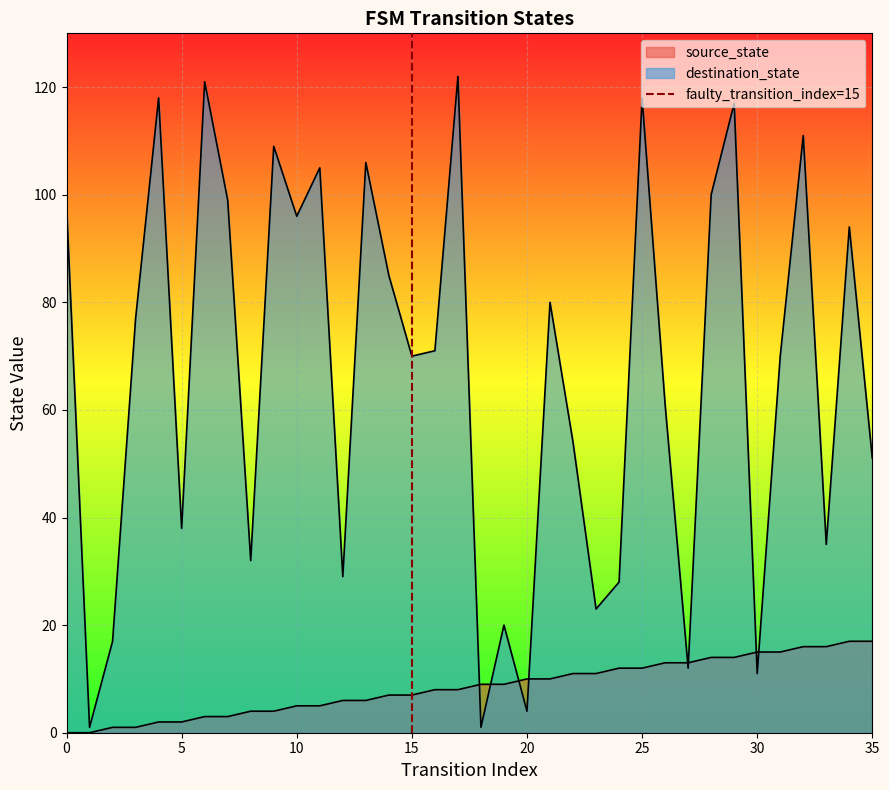

True or false: the data shows 0 at 15.

True